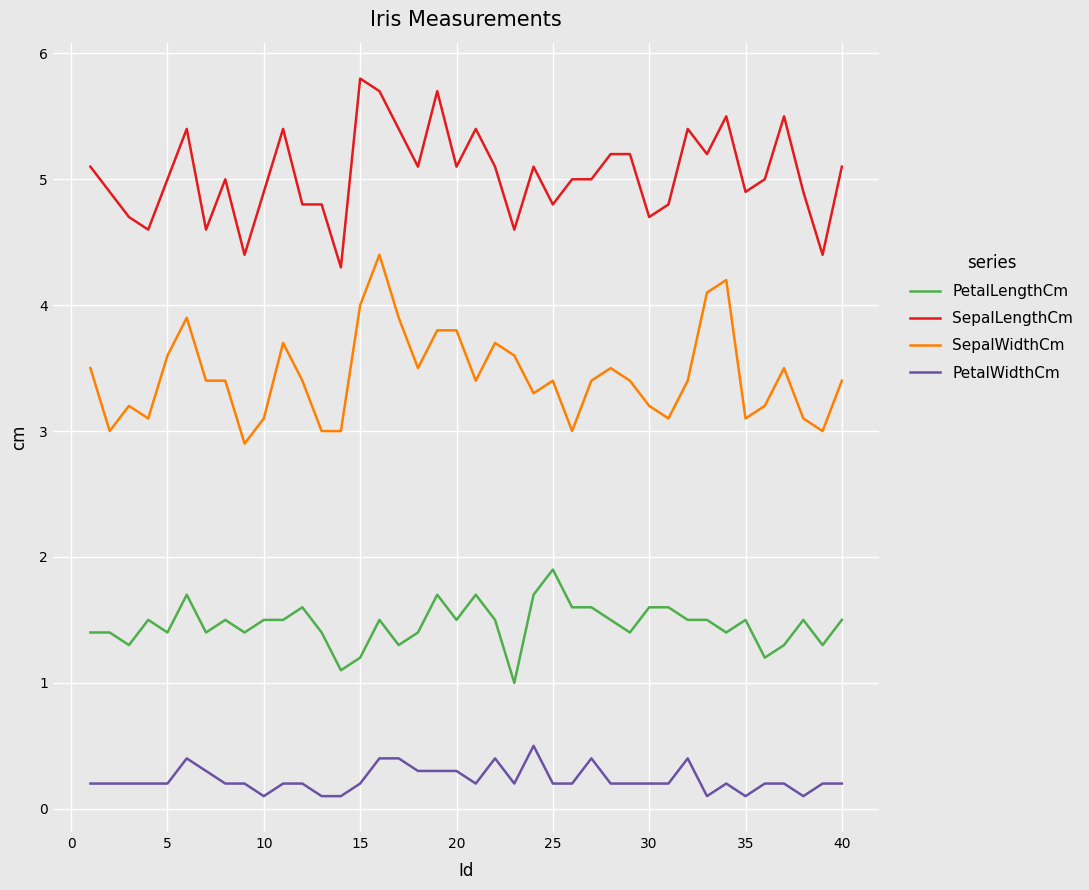

What is the difference between the maximum and minimum values in the PetalLengthCm series?

0.9